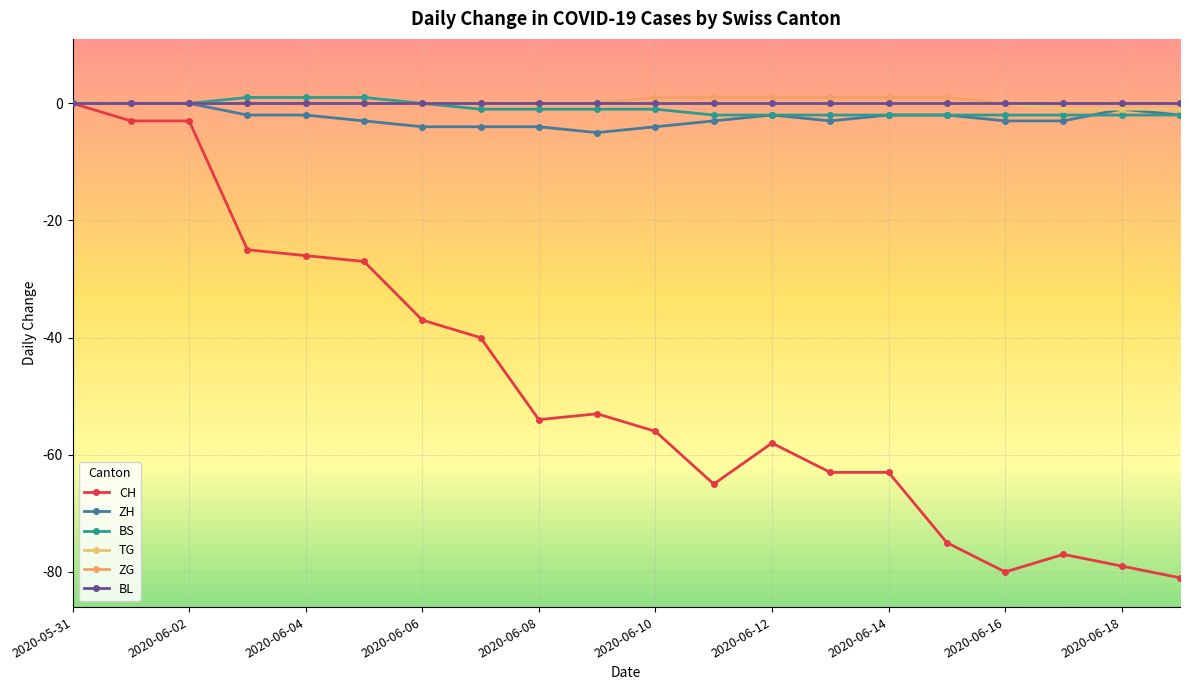

How many lines are shown in the chart?

6